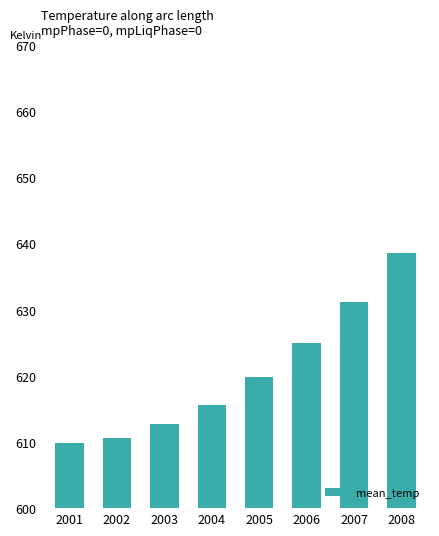

What is the sum of the values at 2008 and 2001?

1248.5